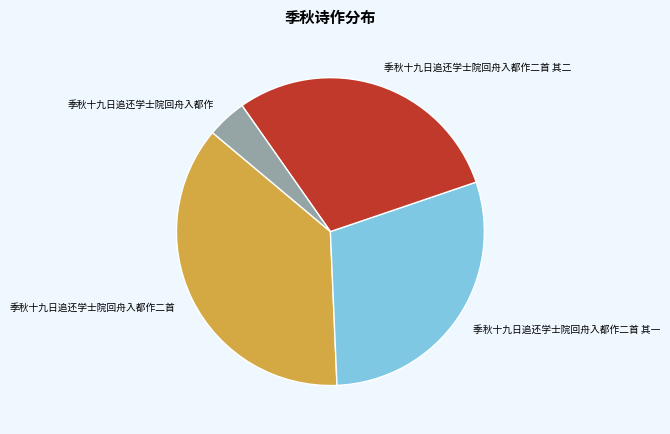

True or false: 季秋十九日追还学士院回舟入都作二首 accounts for 27% of the total.

False